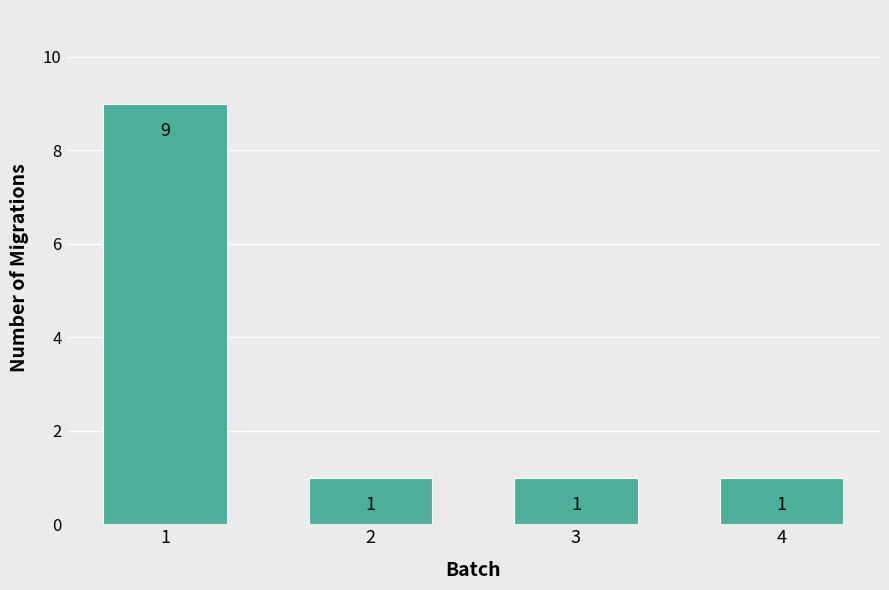

What is the greatest value displayed?

9